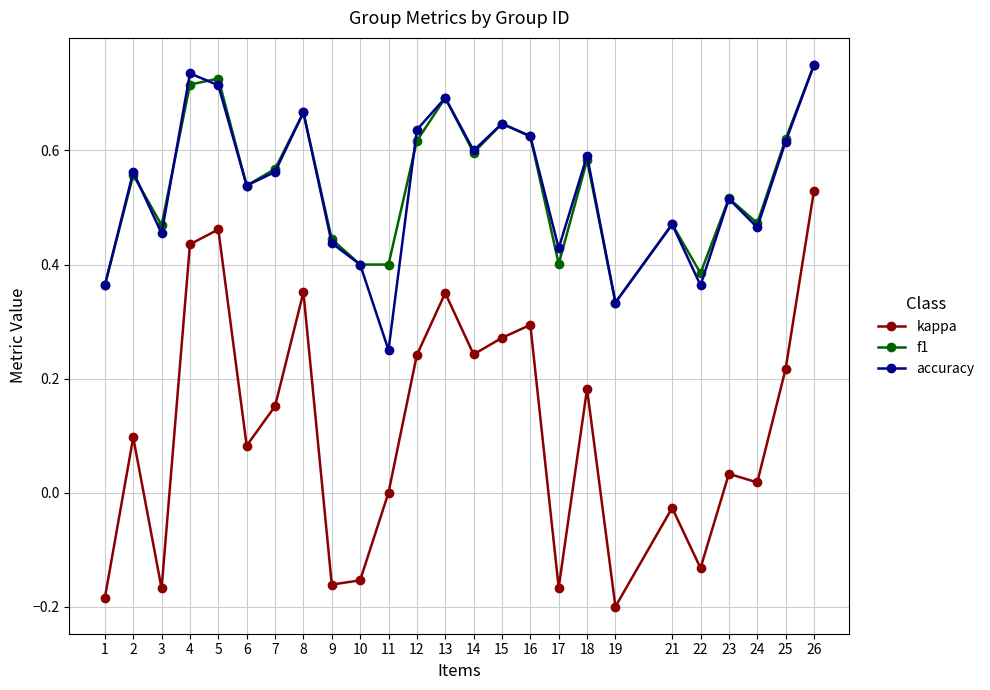

In kappa, how many points are higher than both neighbors (excluding endpoints)?

8